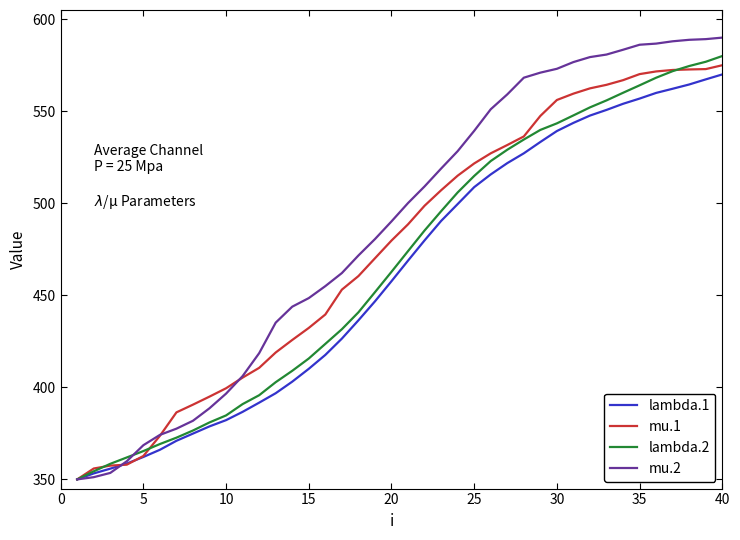

List the series in order of their overall mean, highest first.

mu.2, mu.1, lambda.2, lambda.1